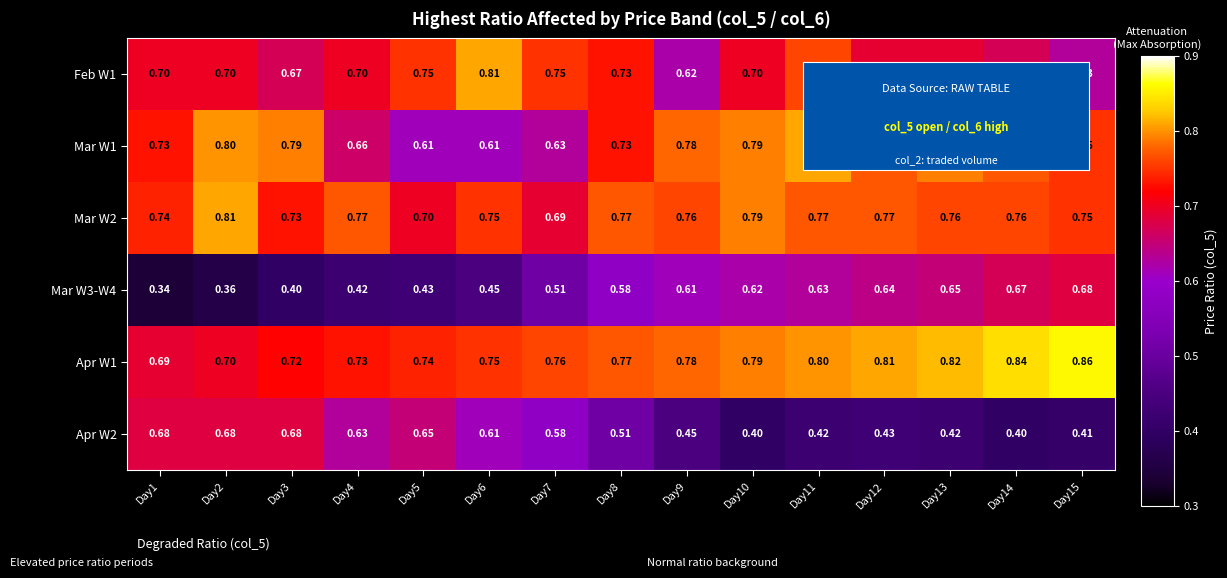

Is the value of Mar W3-W4 at Day3 greater than the value of Apr W1 at Day3?

No